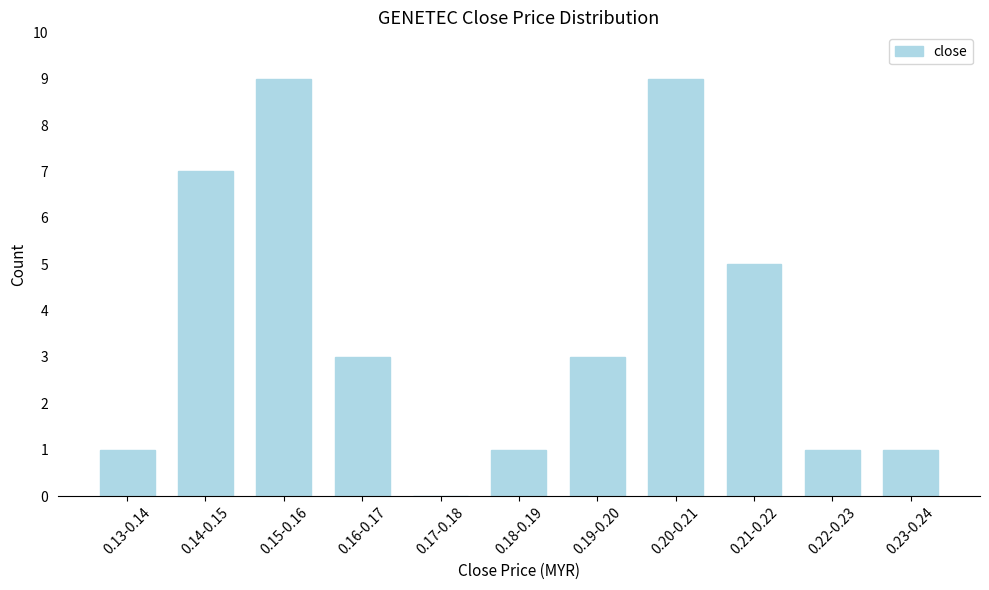

Reading left to right, transcribe all the data shown in this chart.

0.13-0.14=1	0.14-0.15=7	0.15-0.16=9	0.16-0.17=3	0.17-0.18=0	0.18-0.19=1	0.19-0.20=3	0.20-0.21=9	0.21-0.22=5	0.22-0.23=1	0.23-0.24=1